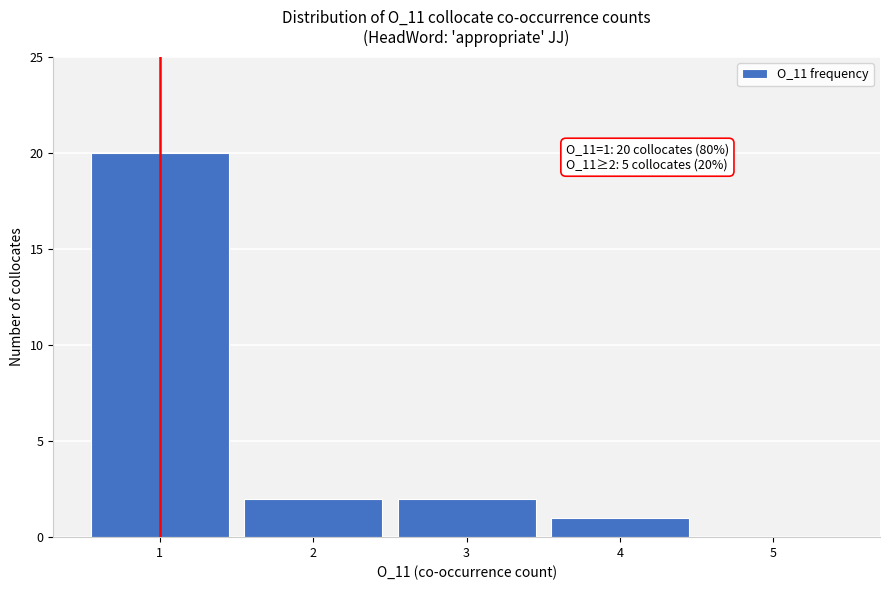

Reading left to right, what are all the values shown in this chart?

1=20	2=2	3=2	4=1	5=0